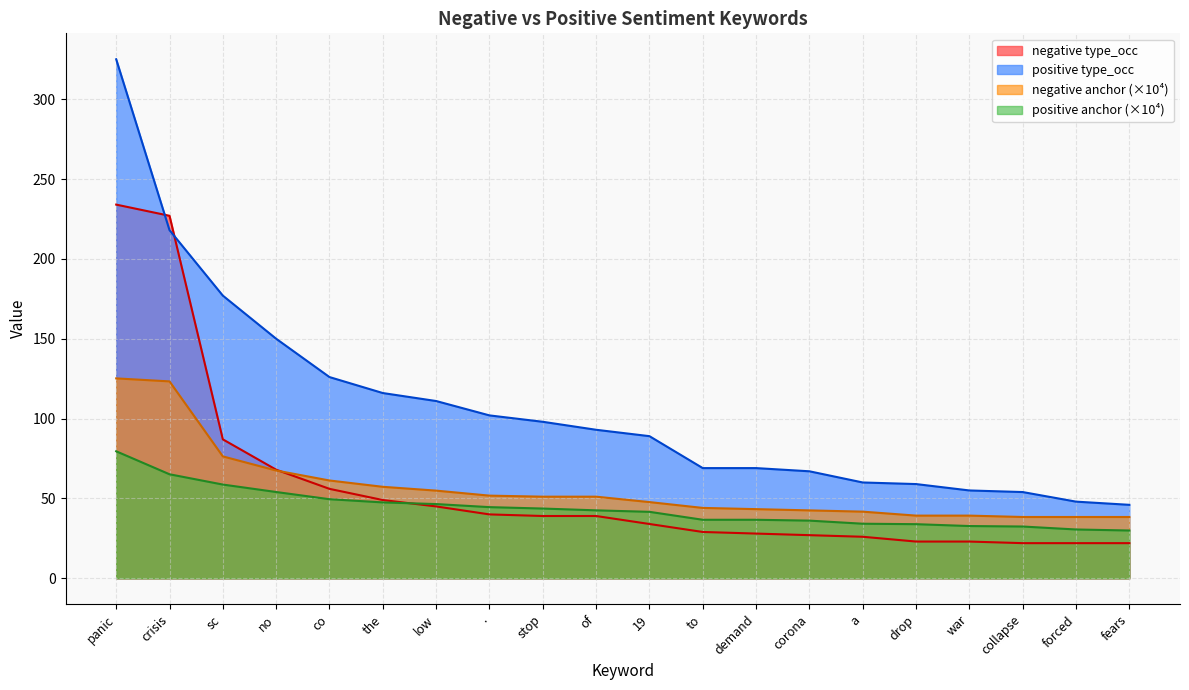

What is the sum of all negative type_occ values?

1140.0